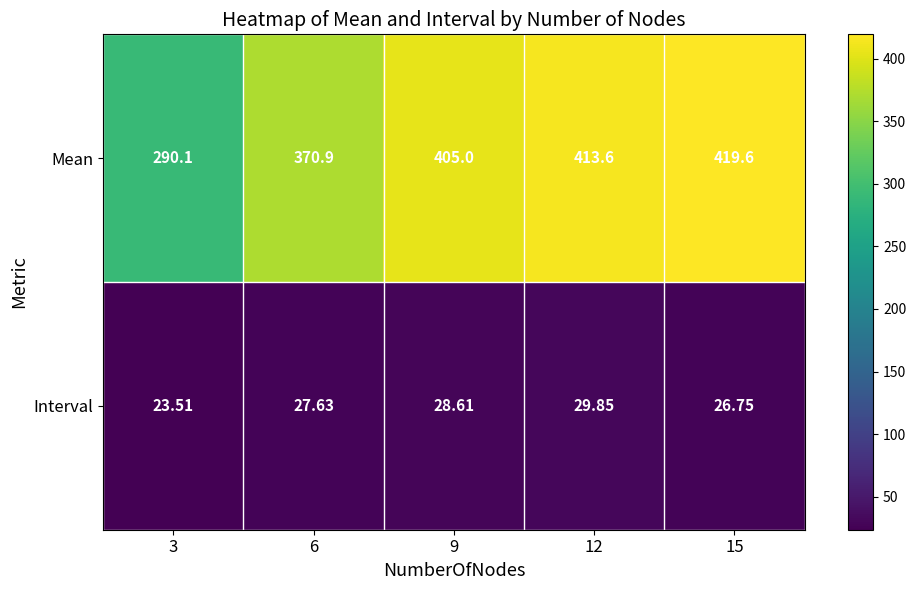

What is the greatest value displayed?

419.6